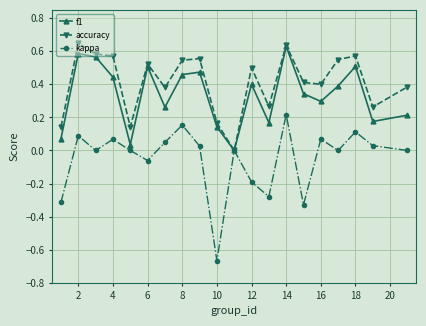

Rank the series by their average value, from lowest to highest.

kappa, f1, accuracy